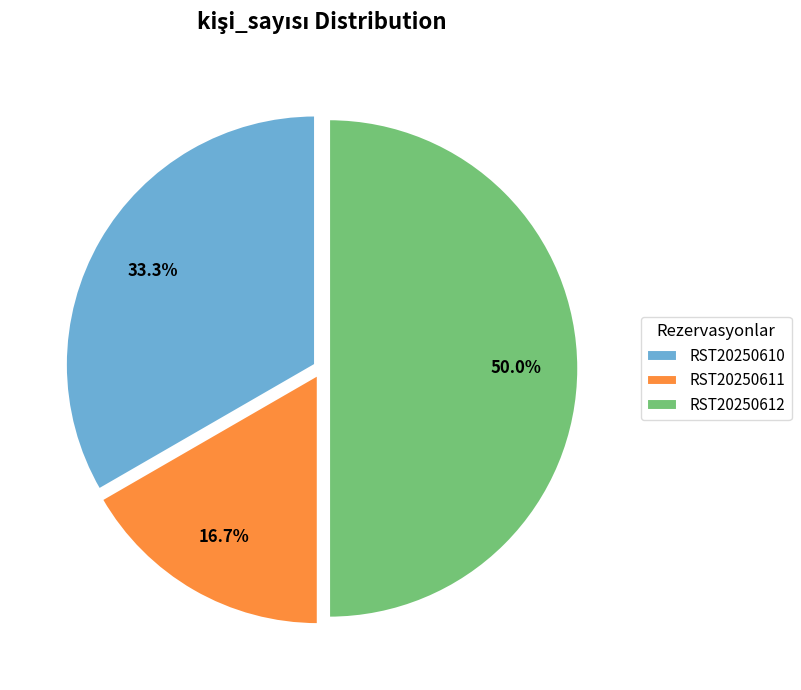

What percentage do RST20250611 and RST20250610 together represent?

50.0%